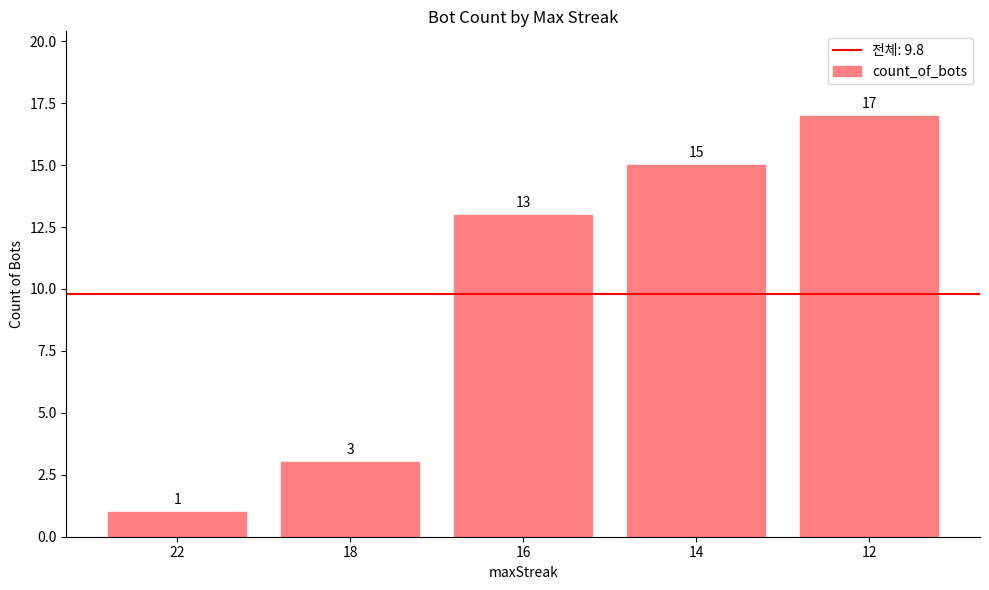

Which category has the lowest value across all series?

22